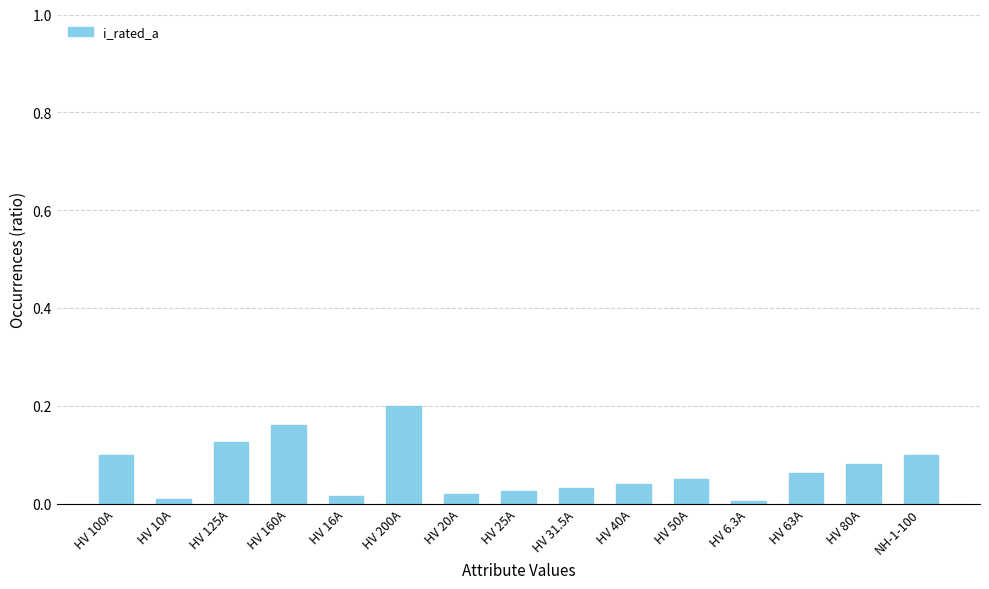

What is the sum of all values?

1.0